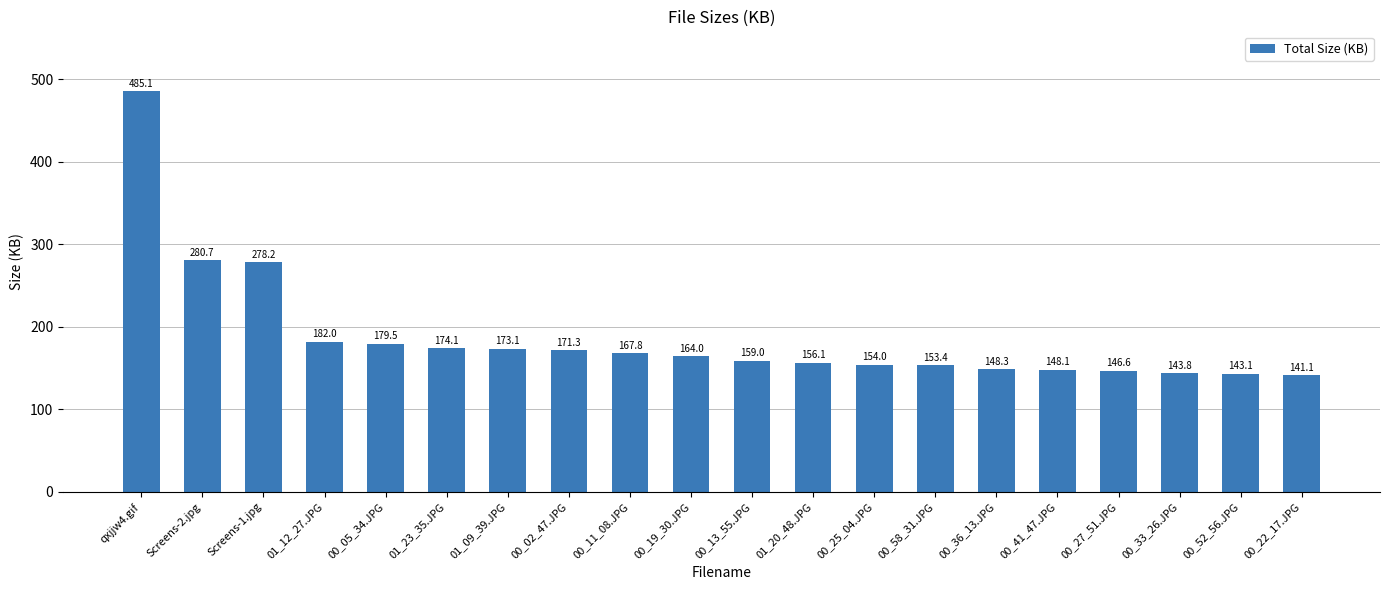

What is the difference between the values at 00_13_55.JPG and 00_11_08.JPG?

8.8